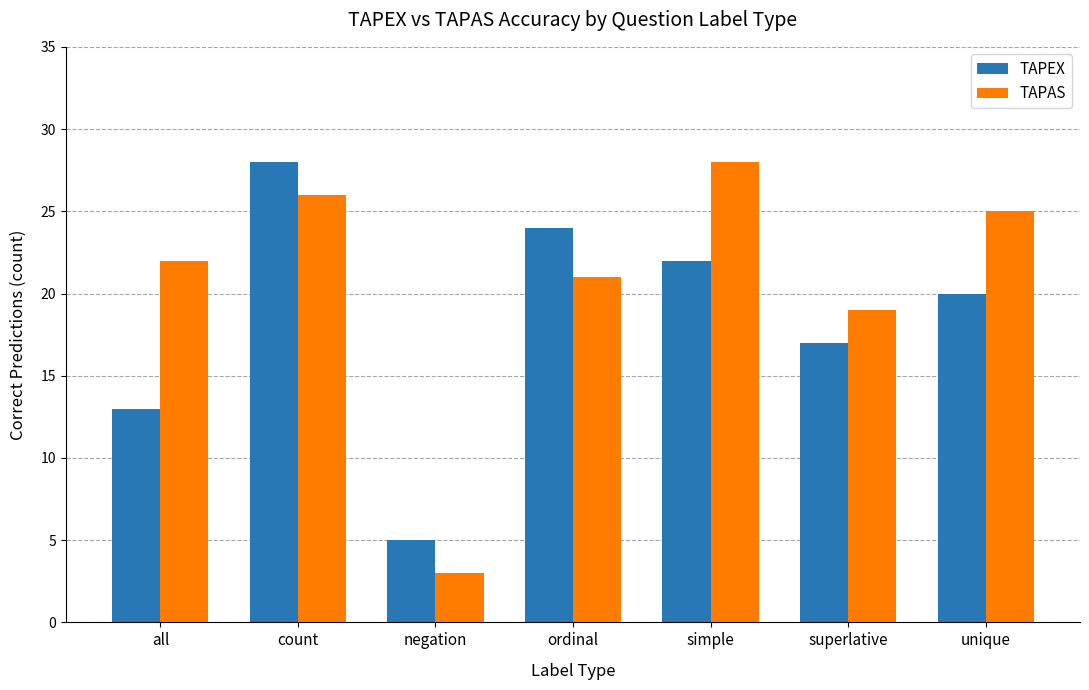

Does the chart contain stacked bars?

No